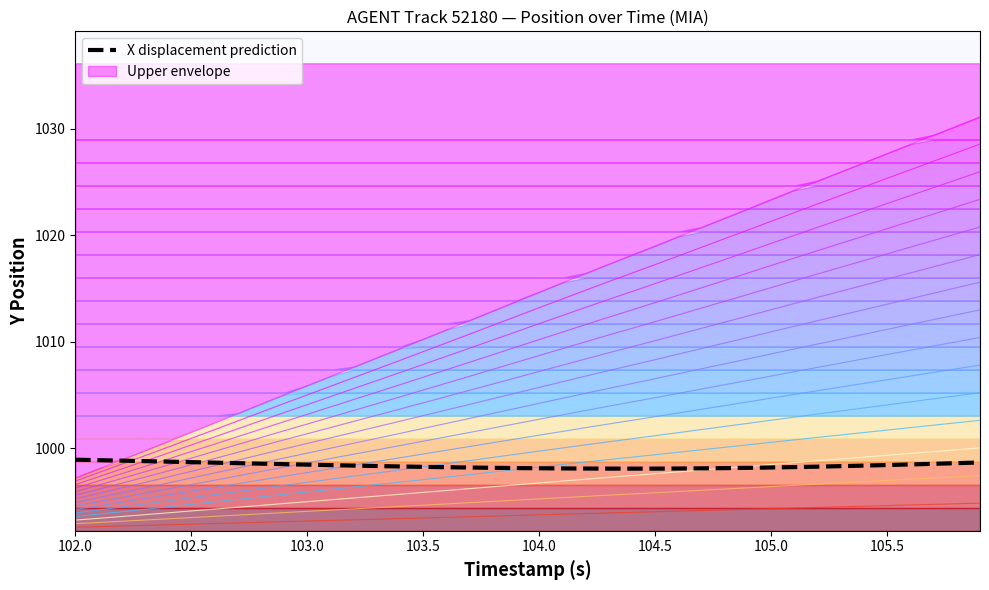

Does the chart have visible grid lines?

No